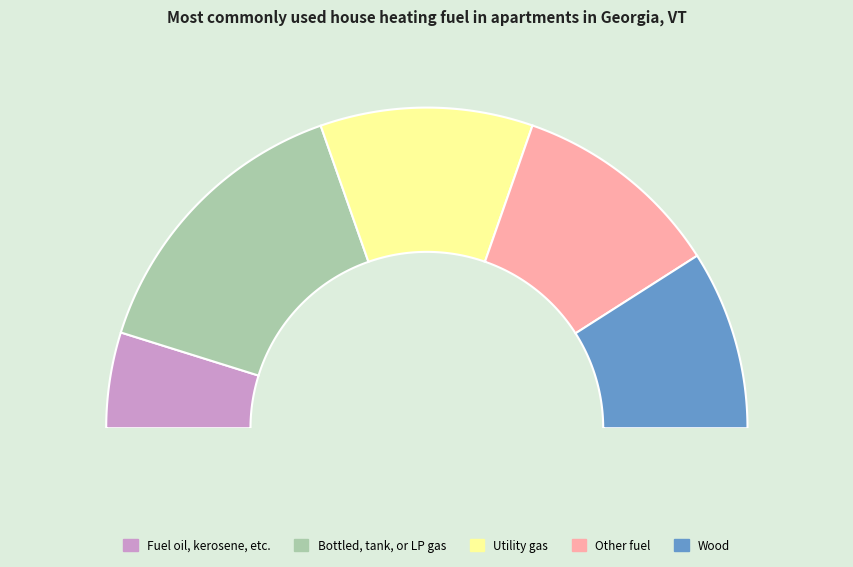

What is the ratio of the value at 5 to the value at 0?

1.9